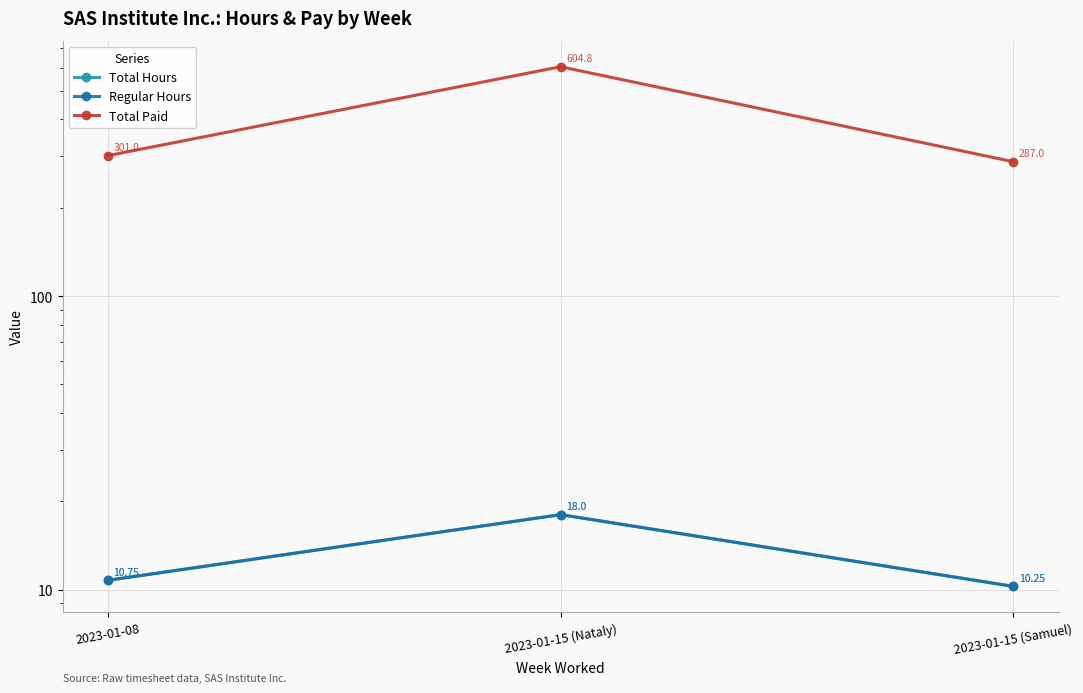

What is the maximum value for Regular Hours?

18.0